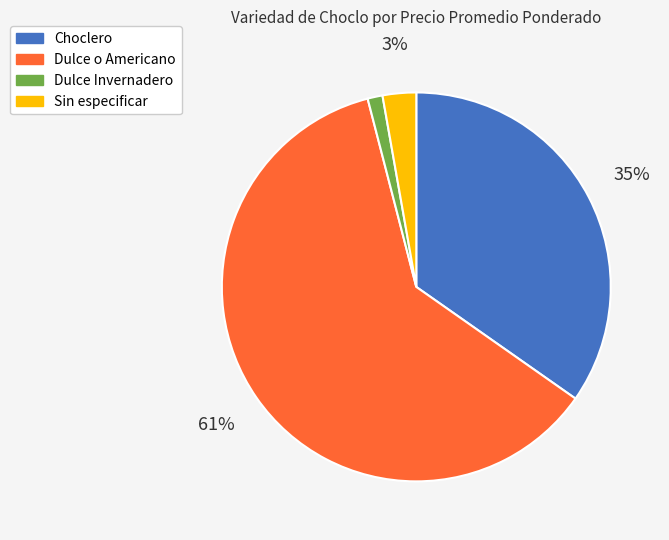

True or false: Dulce Invernadero accounts for 11% of the total.

False